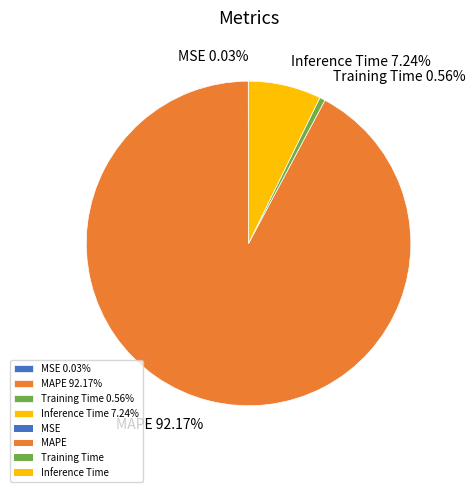

Does MAPE 92.17% represent more than half of the total?

Yes